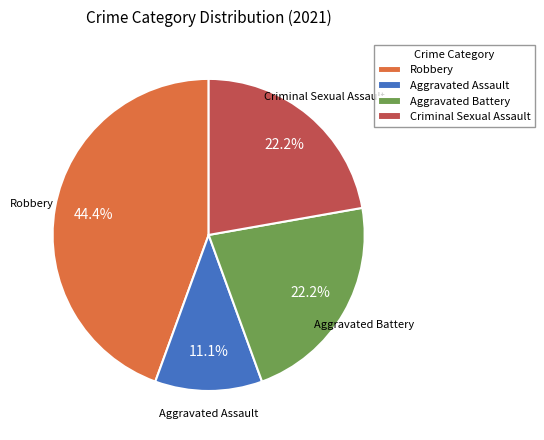

Is it true that Aggravated Assault is 1% of the pie?

False